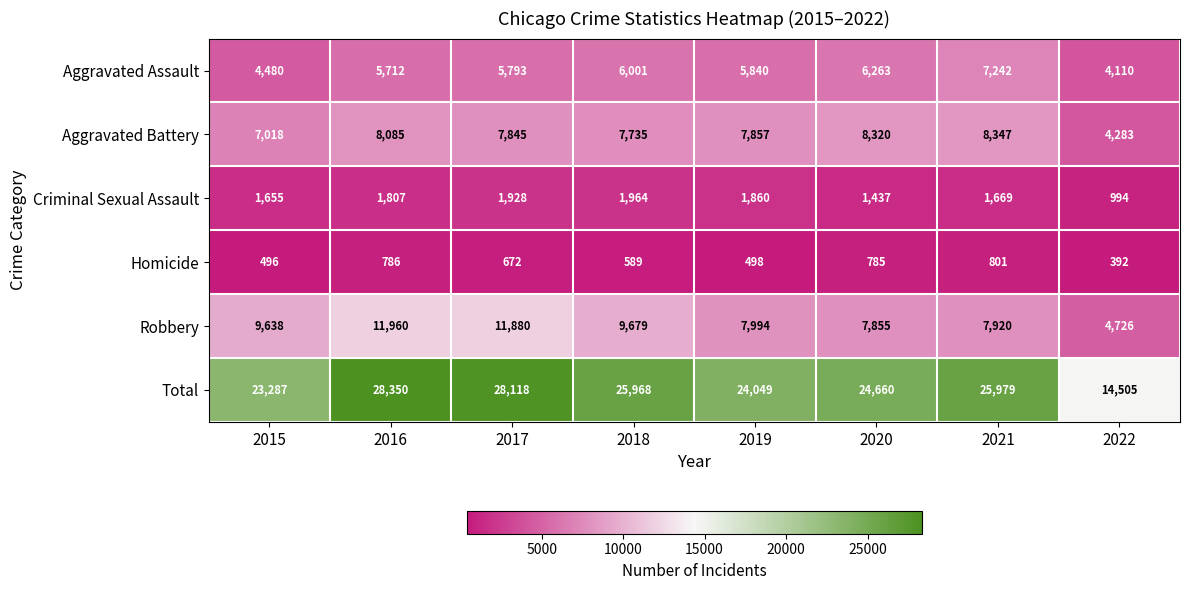

True or false: Criminal Sexual Assault has a value of 1928 at 2017.

True